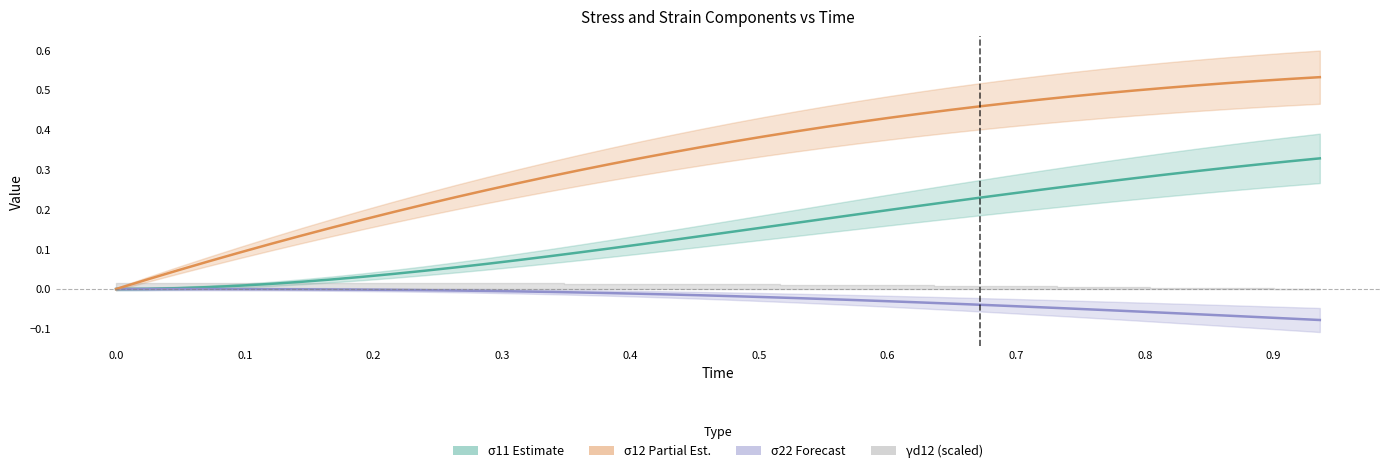

Is the value of σ11 (Estimate) at 17 greater than the value of σ22 (Forecast) at 13?

Yes